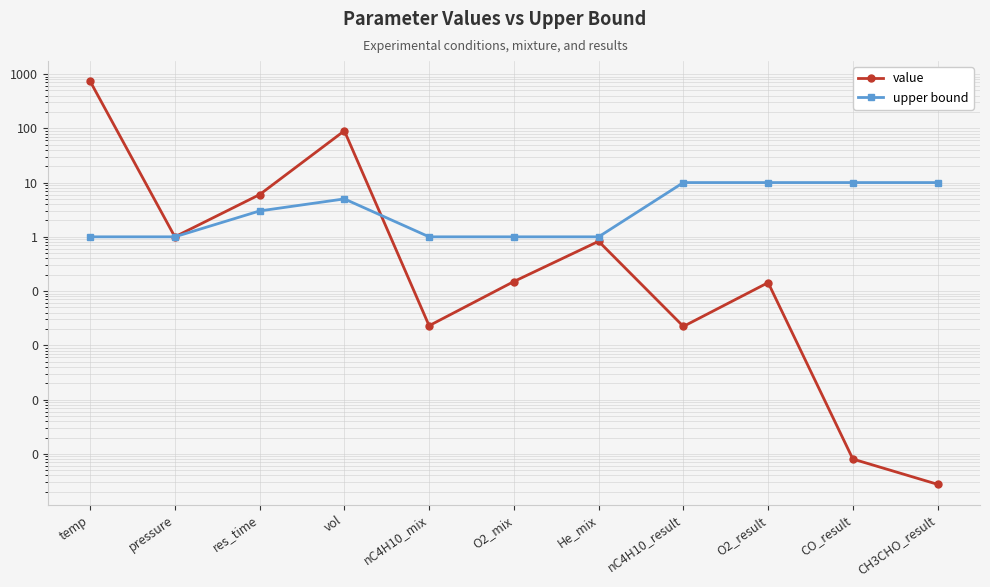

What is the difference between the maximum and minimum values in the value series?

740.0